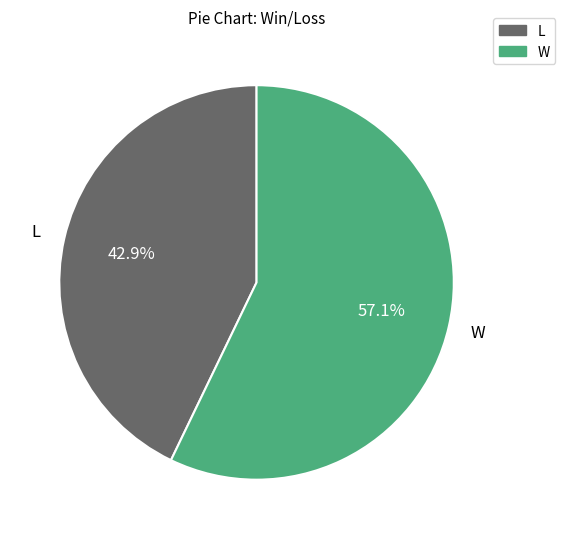

Count the number of slices in the pie.

2